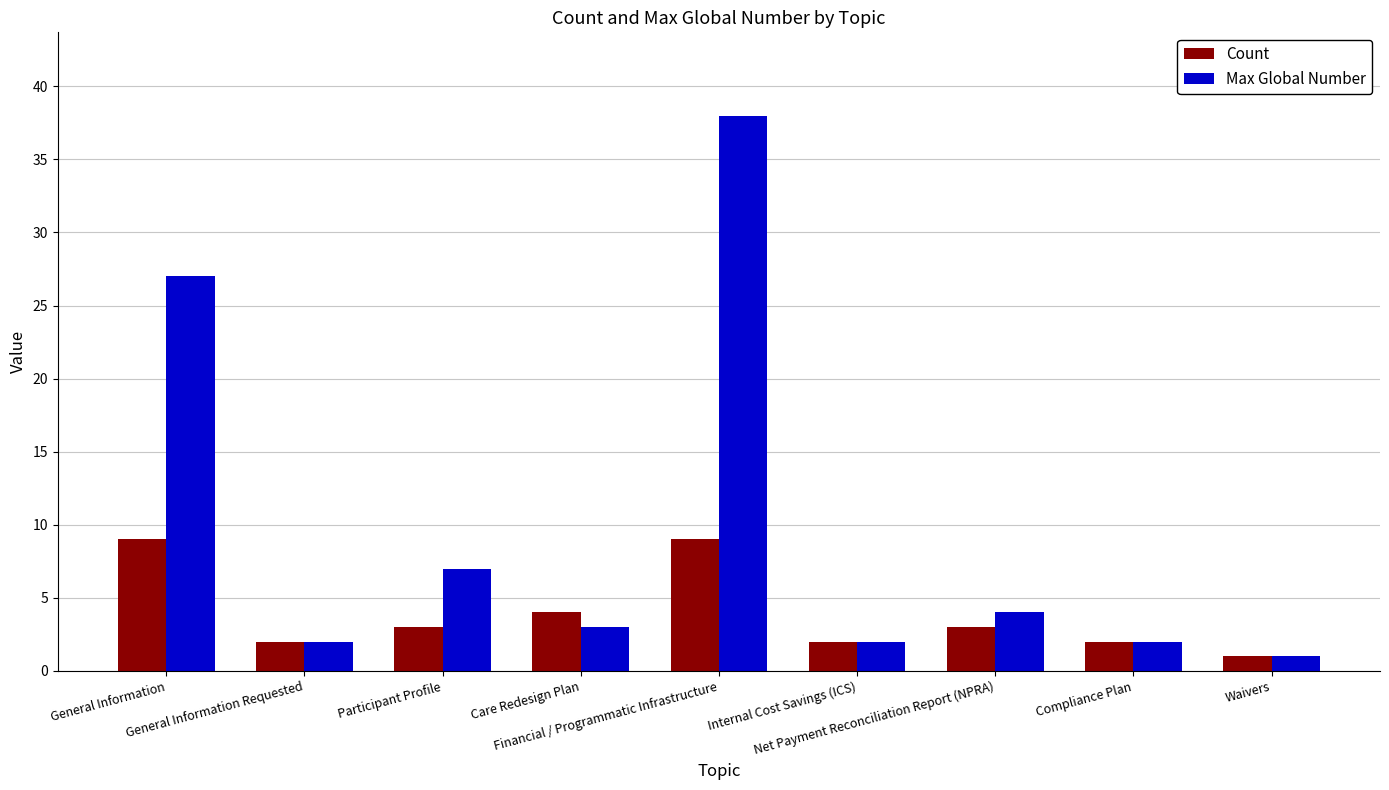

What is the greatest value displayed?

38